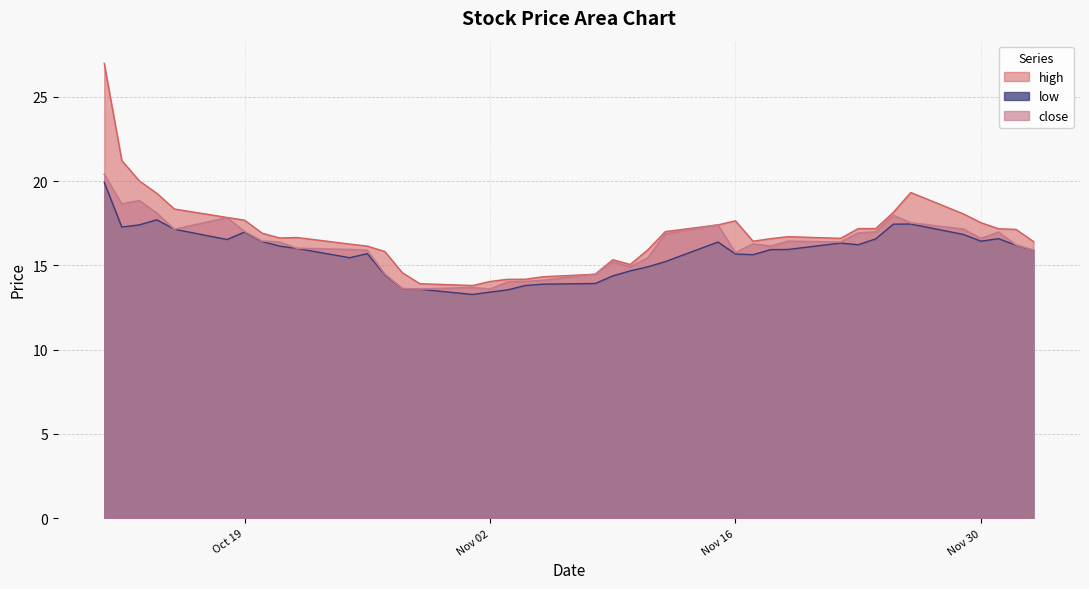

What is the difference between the maximum and minimum values in the high series?

13.2